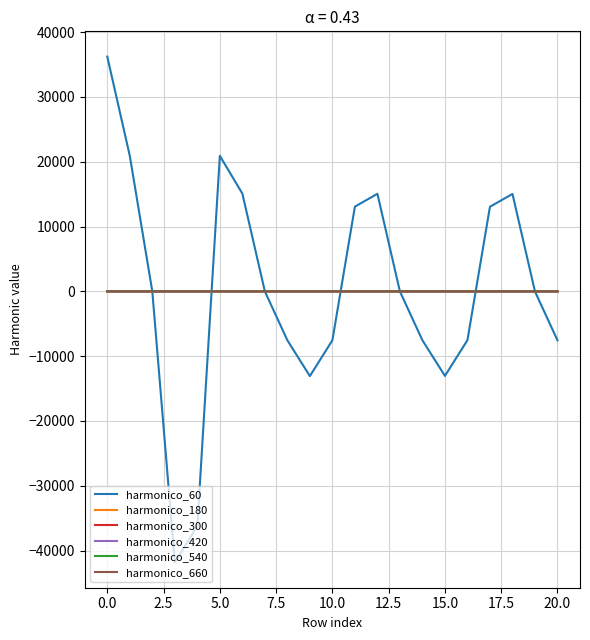

Which series has the largest range (max minus min)?

harmonico_60